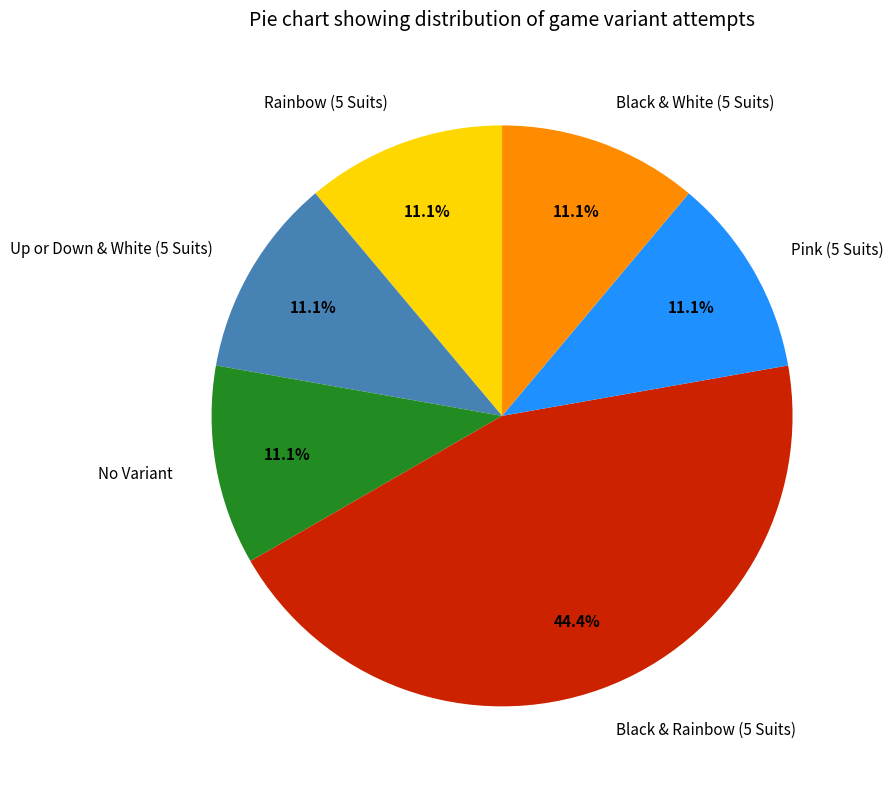

Is Up or Down & White (5 Suits) the majority of the pie?

No